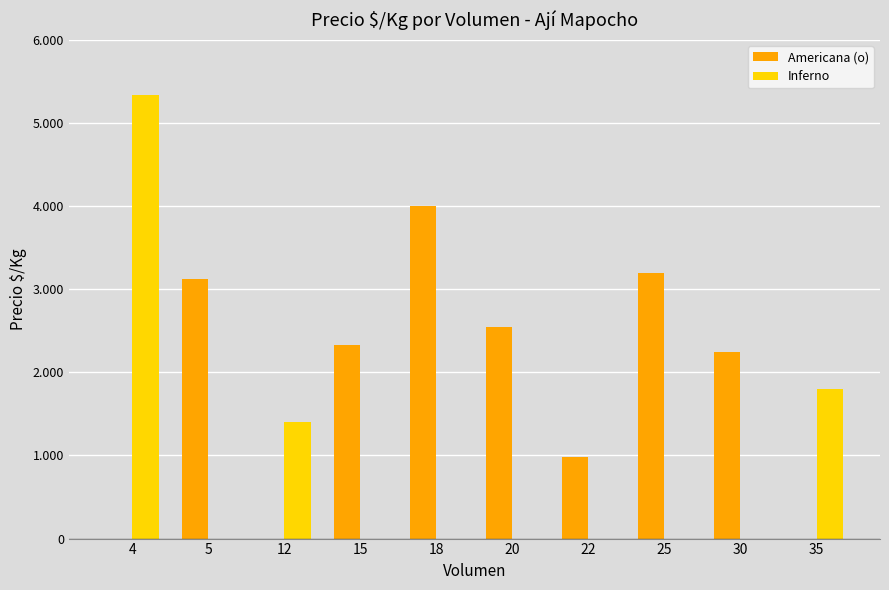

Is it true that Americana (o) equals 982 at 22?

True